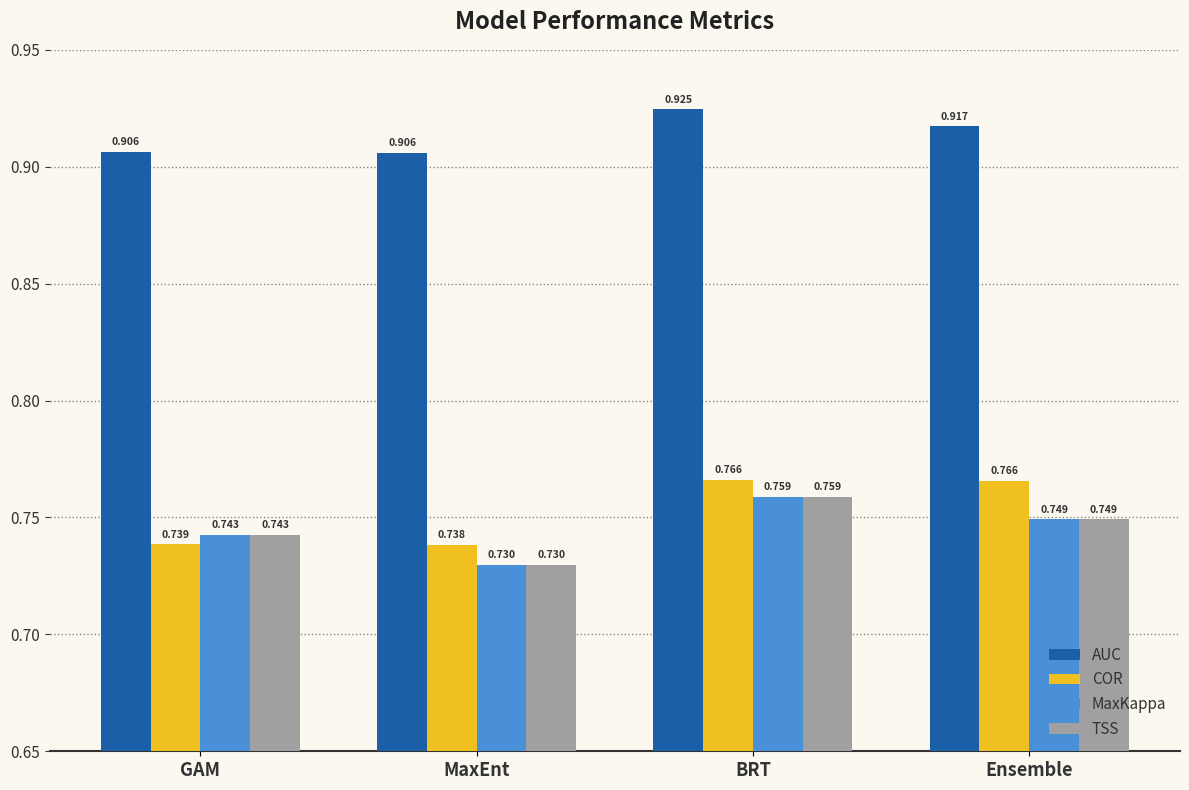

Where is COR nearest to the value 0?

MaxEnt